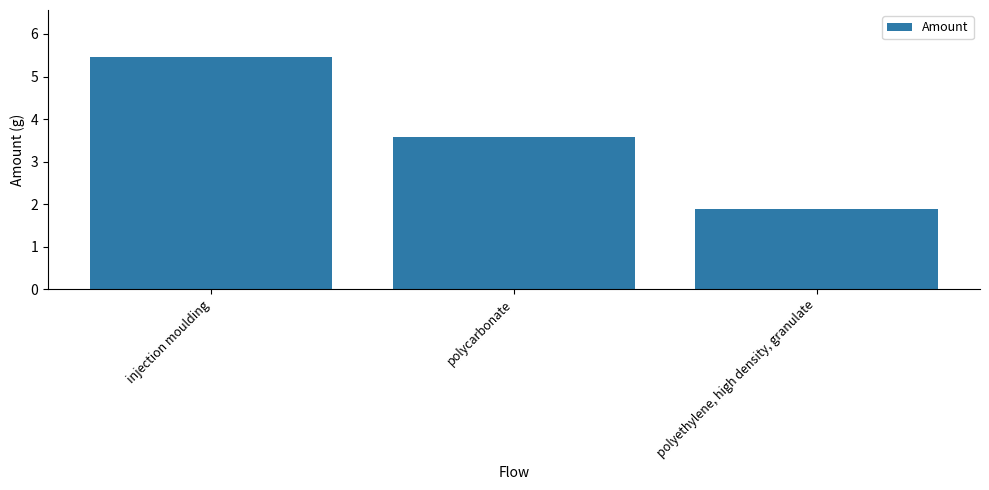

Rank the categories by value from highest to lowest.

injection moulding, polycarbonate, polyethylene, high density, granulate